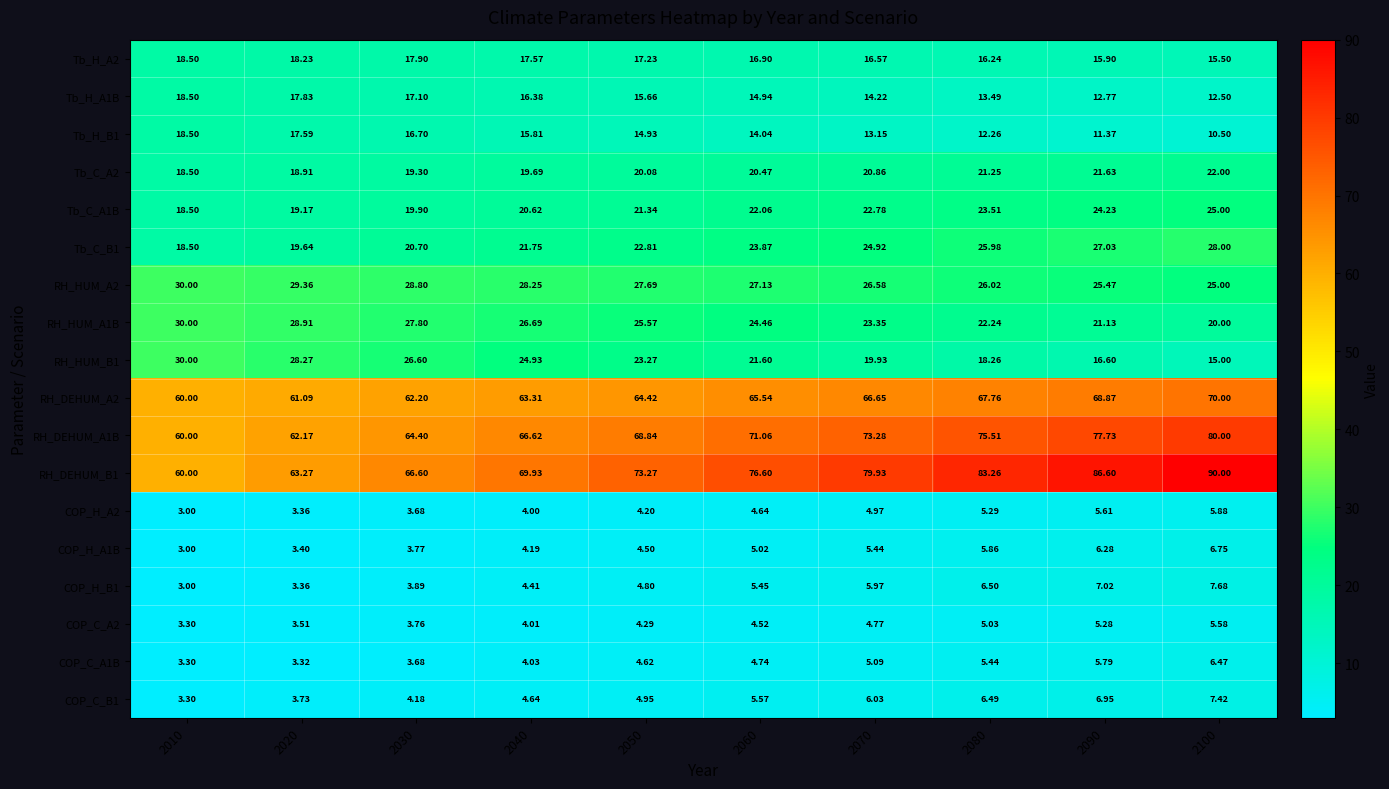

Is the value of RH_HUM_A2 at 2080 greater than the value of Tb_H_B1 at 2050?

Yes